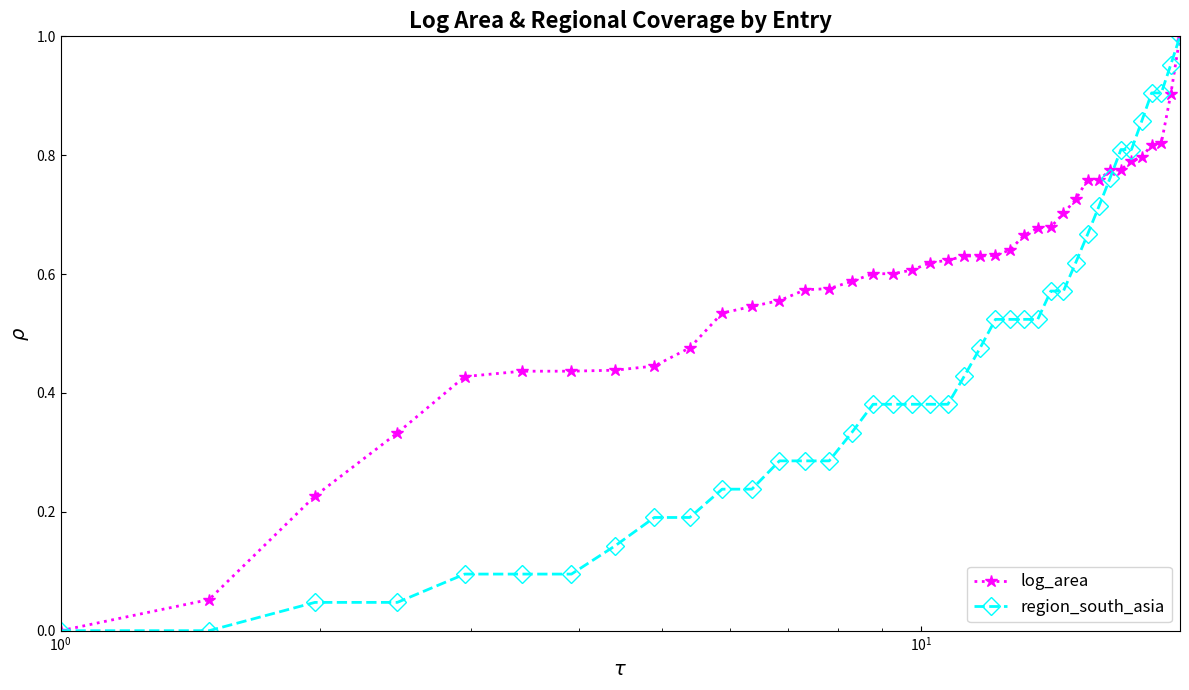

Rank the series by their average value, from lowest to highest.

region_south_asia, log_area